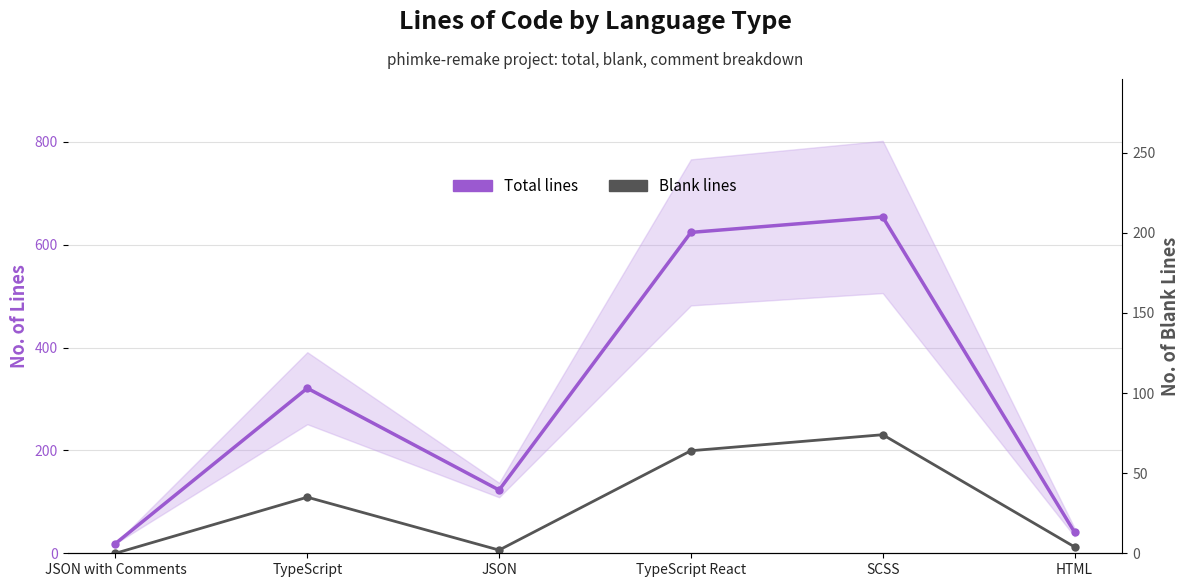

In Total lines, how many points are lower than both neighbors (excluding endpoints)?

1